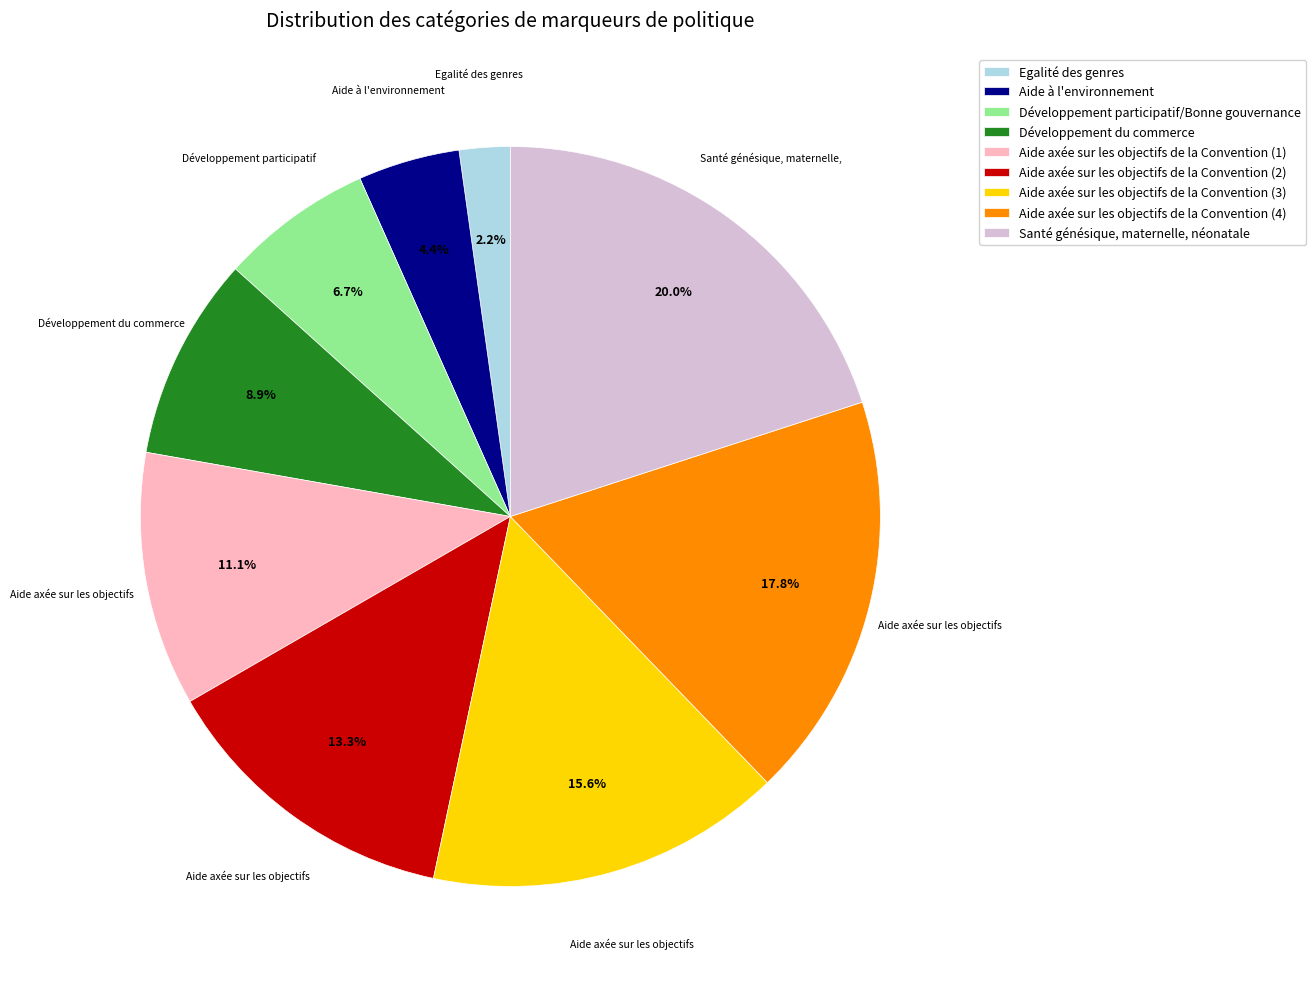

To the nearest percent, what percentage of the pie is Santé génésique, maternelle, néonatale?

20%